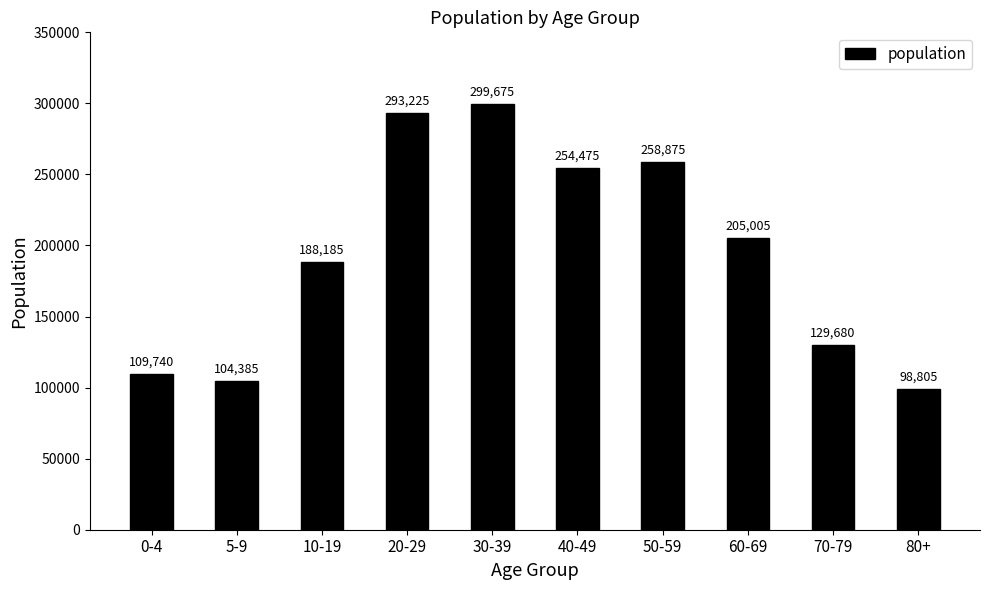

How many data points are less than 205005?

5